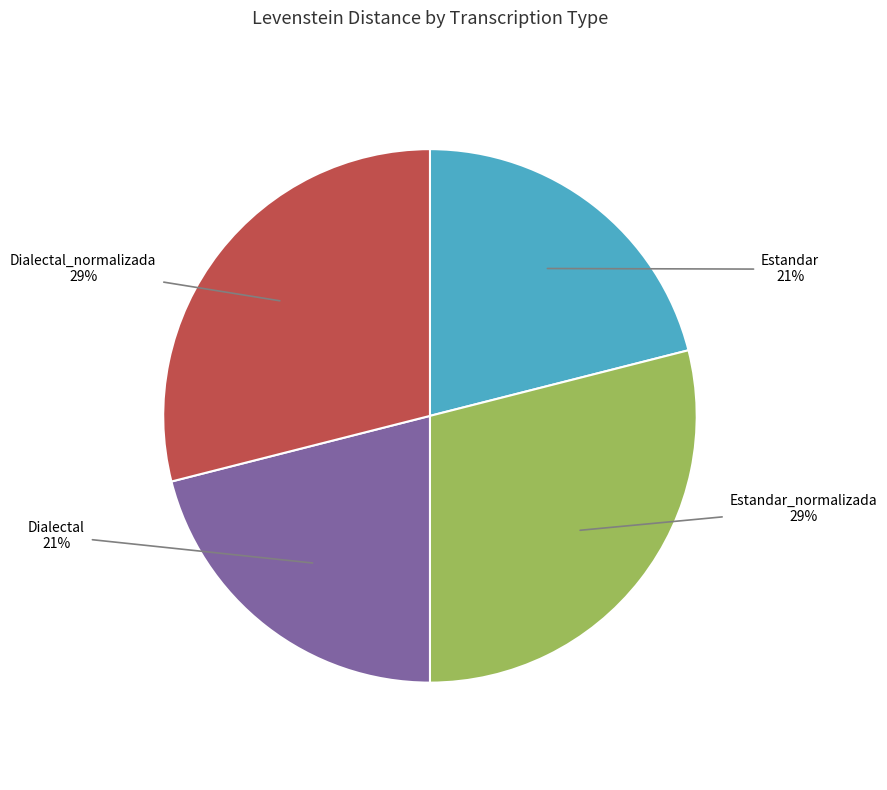

Is it true that Dialectal_normalizada is 29% of the pie?

True